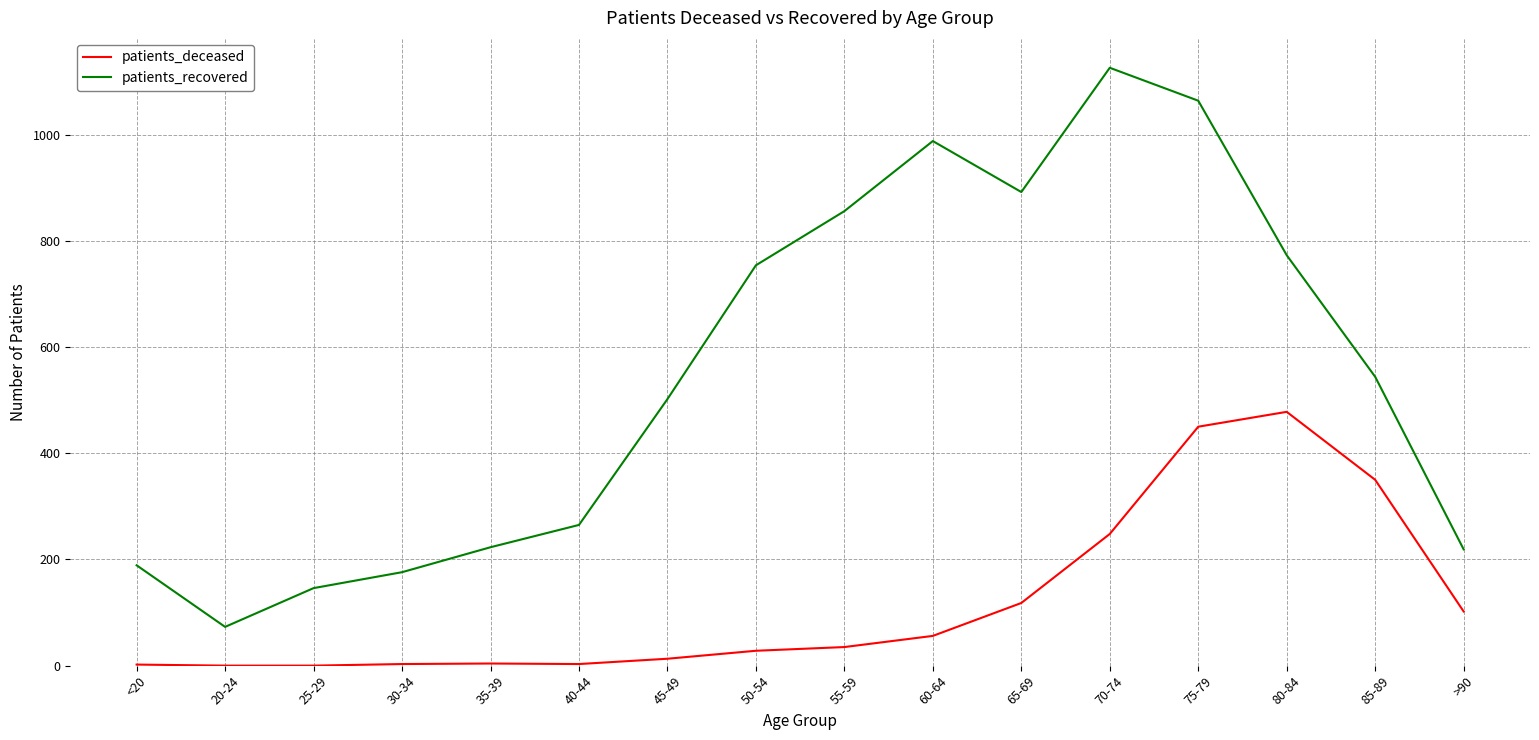

What is the difference between the patients_recovered values at 60-64 and 45-49?

486